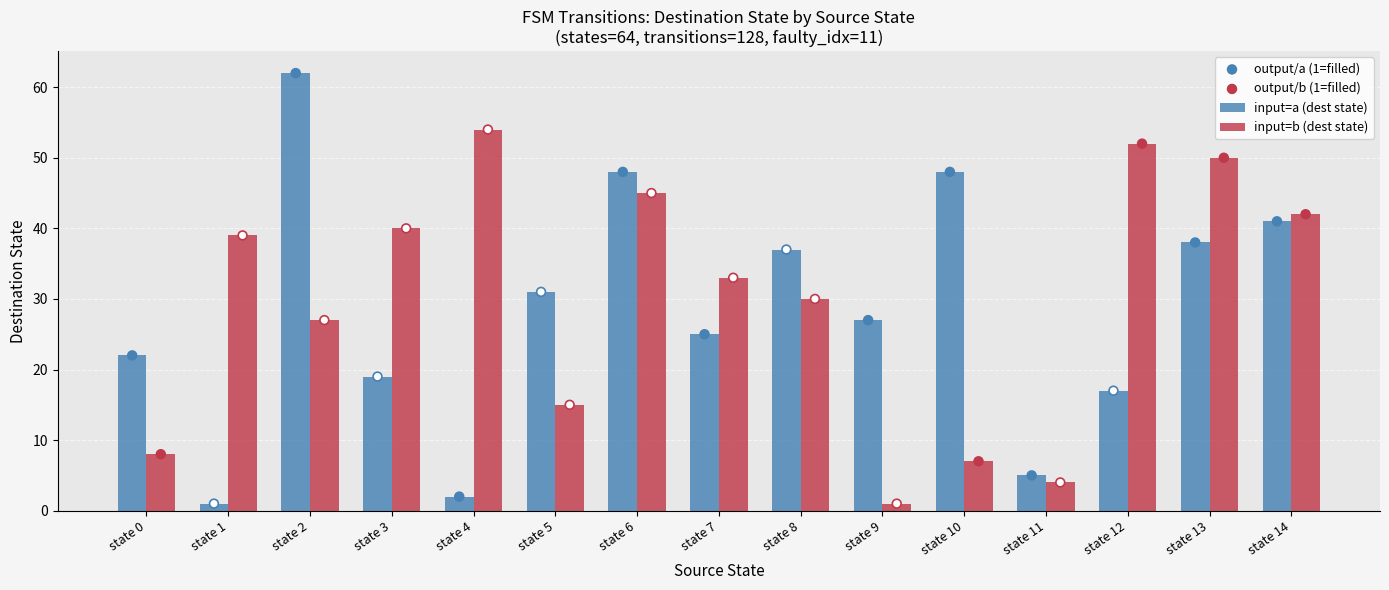

What is the total value across all series at state 4?

112